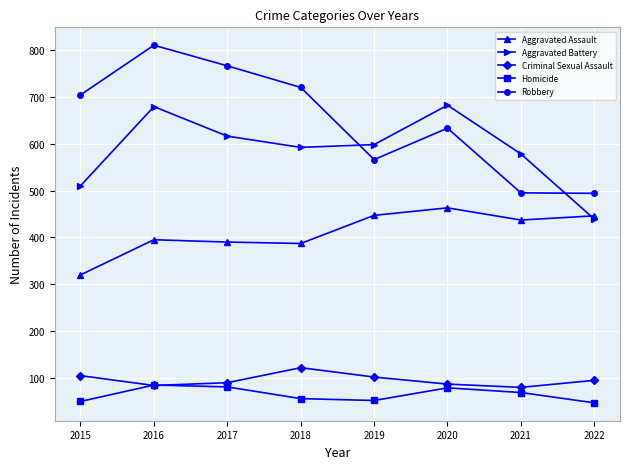

Rank the series at 2018 from lowest to highest value.

Homicide, Criminal Sexual Assault, Aggravated Assault, Aggravated Battery, Robbery